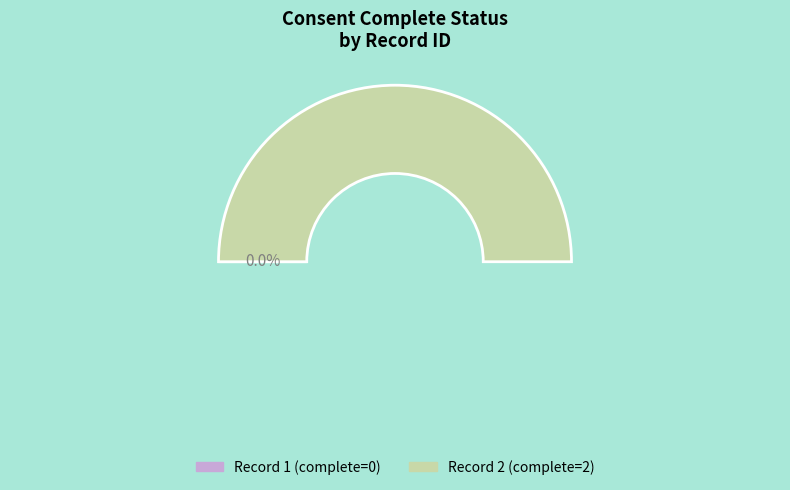

To the nearest percent, what is the difference between the largest and smallest slice percentages?

100%